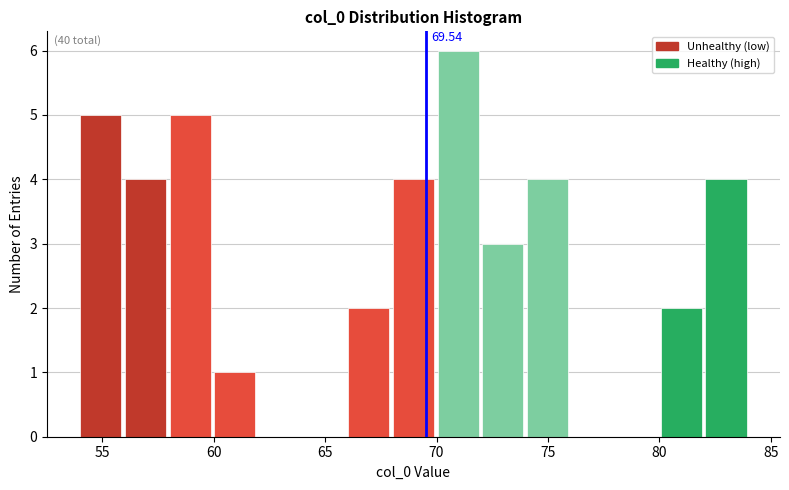

Which range on the x-axis has the tallest bar?

70 to 72